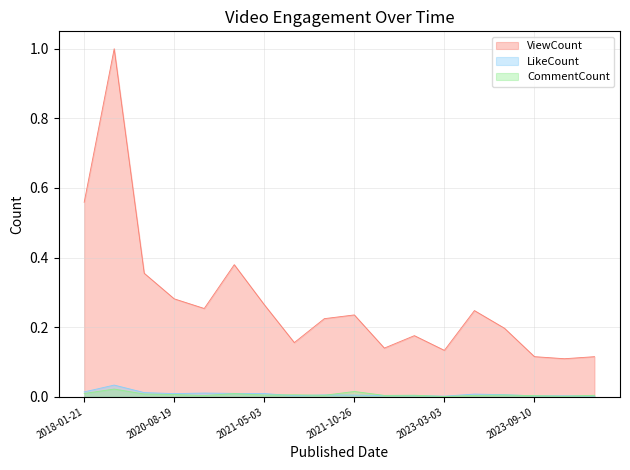

What is the average value of the ViewCount series?

0.3